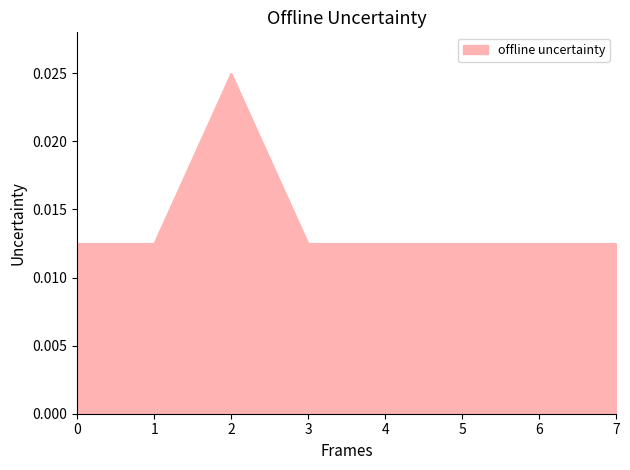

Count the values in the range 0 to 1.

8